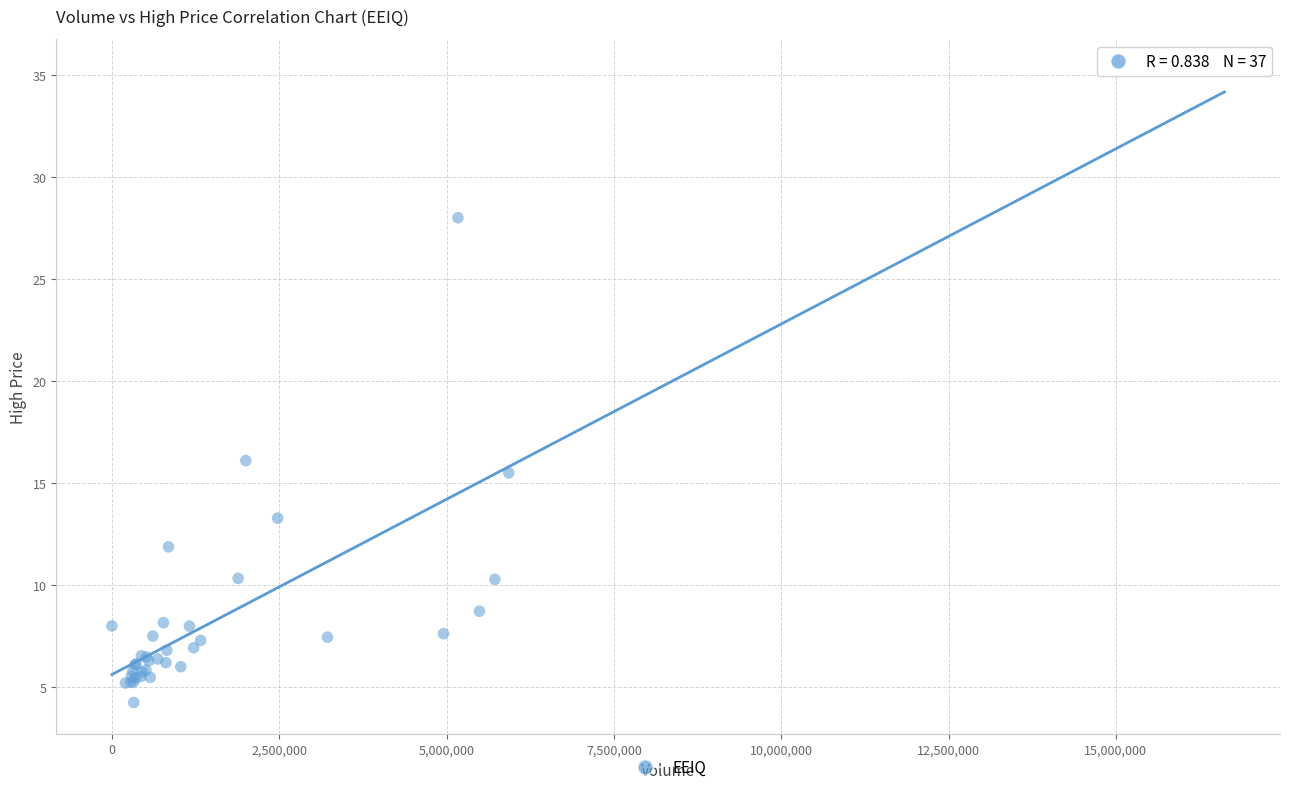

What Y value in the scatter plot is closest to 19?

16.1